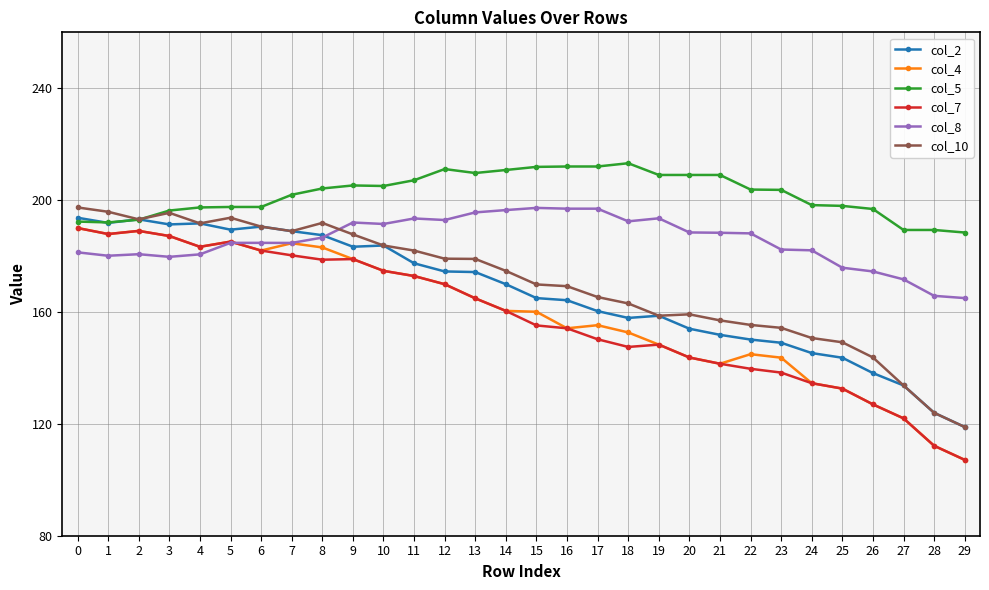

Is it true that col_8 equals 328.0 at 23?

False